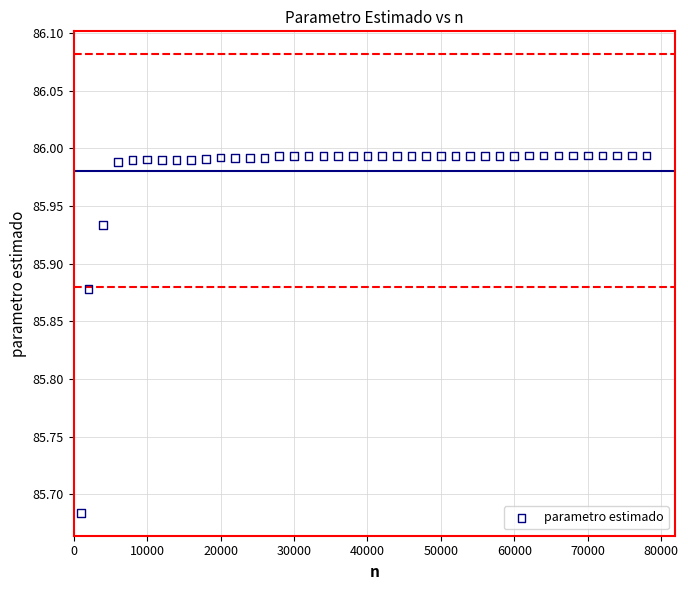

What is the range of Y values (max minus min)?

0.3